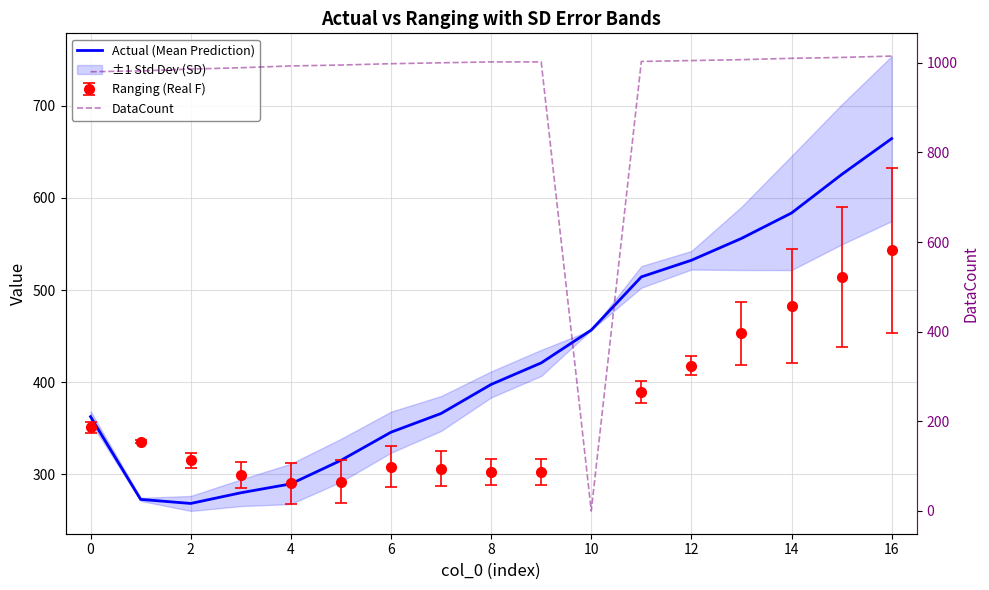

What is the maximum value for Actual (Mean Prediction)?

664.5